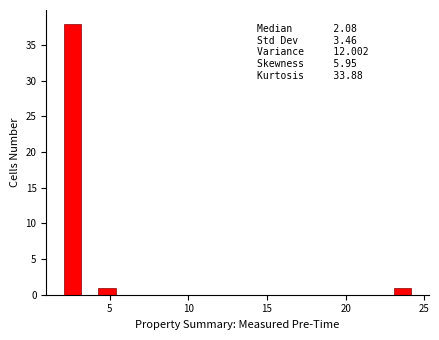

Around what value on the x-axis is the tallest bar? Give the approximate position of its centre, as read against the axis.

2.5